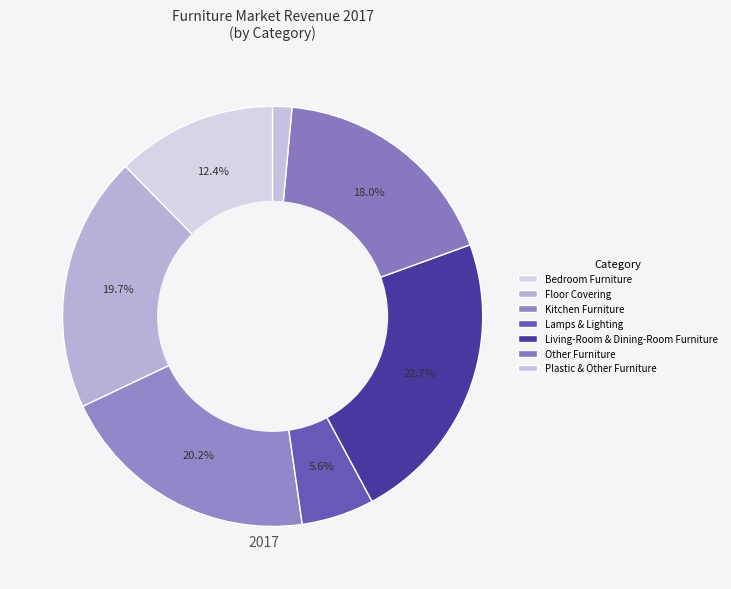

The Floor Covering slice represents 27% of the pie. True or false?

False